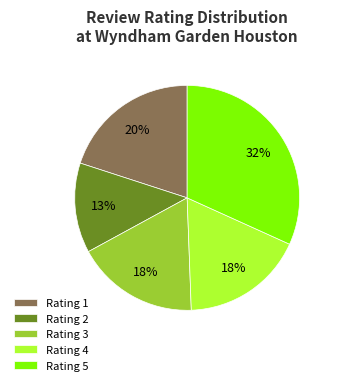

Is there a majority slice in this chart?

No